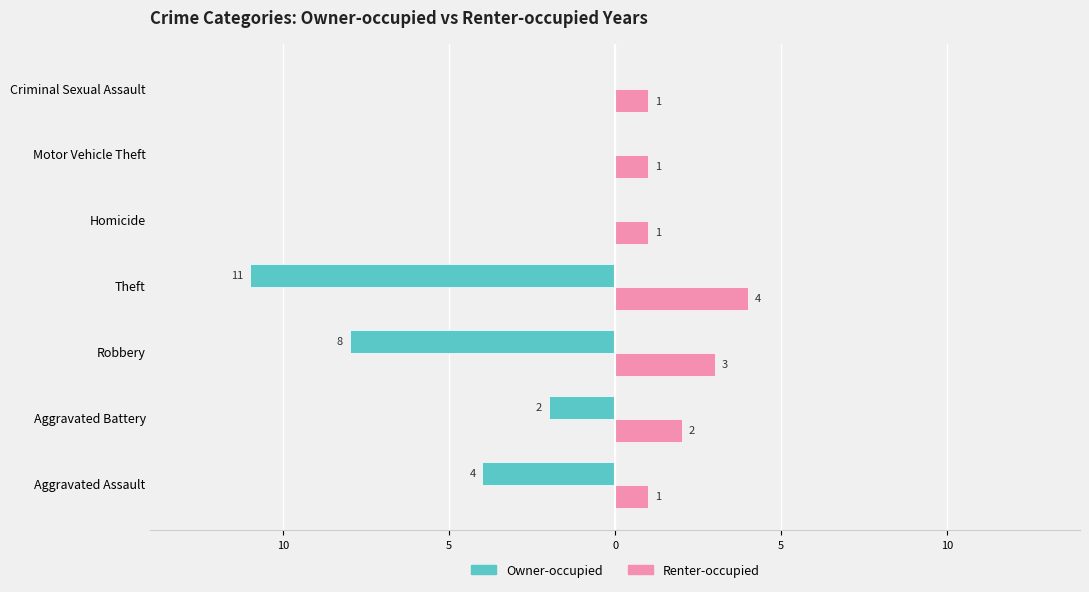

What are all the series names shown in the legend?

Owner-occupied, Renter-occupied